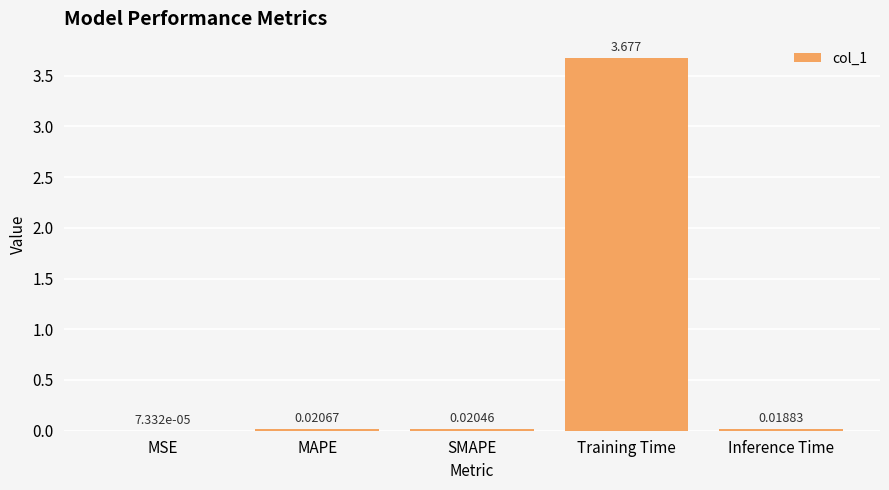

Which has a higher value, SMAPE or MAPE?

MAPE